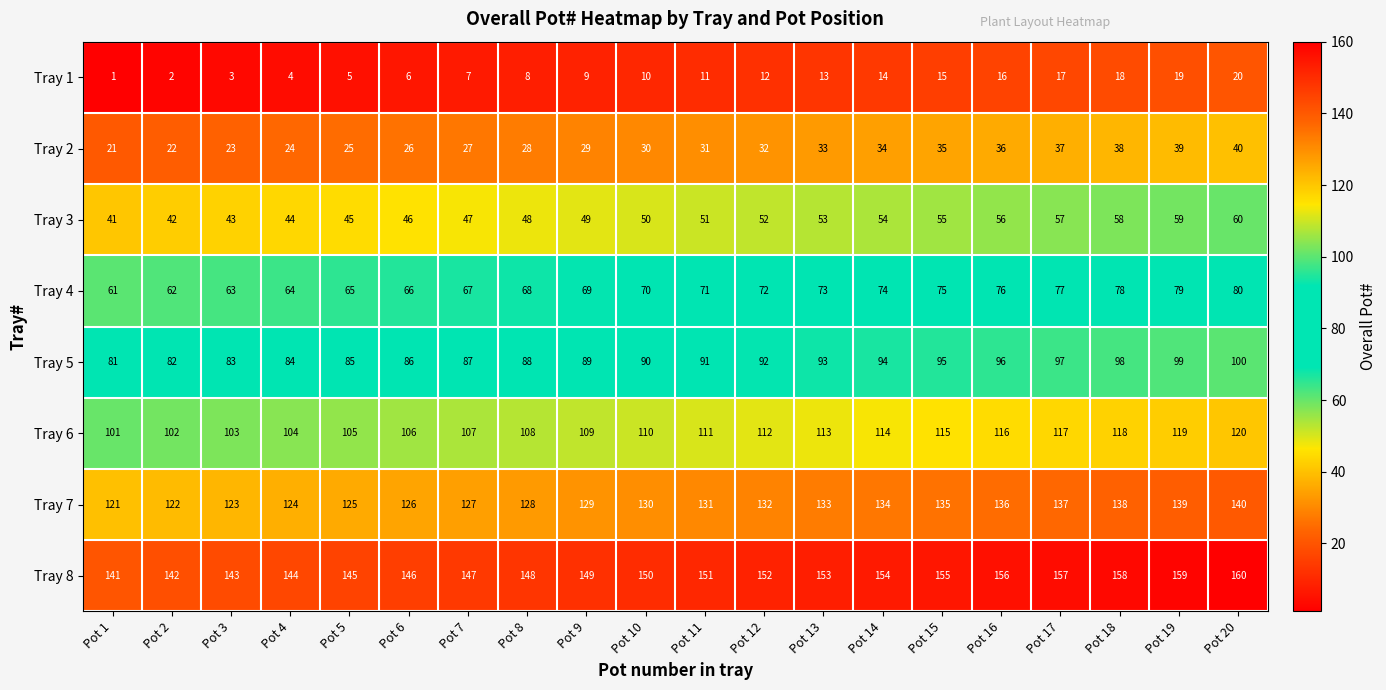

What is the total value across all series at Pot 20?

720